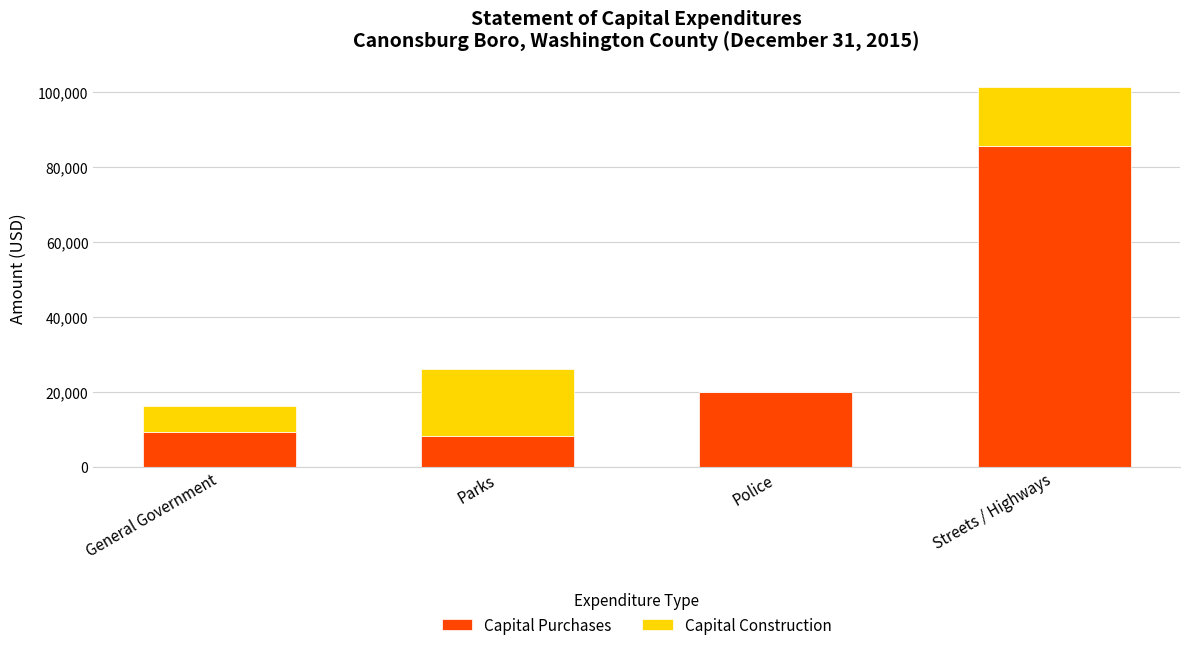

At which category is the sum across all series the highest?

Streets / Highways